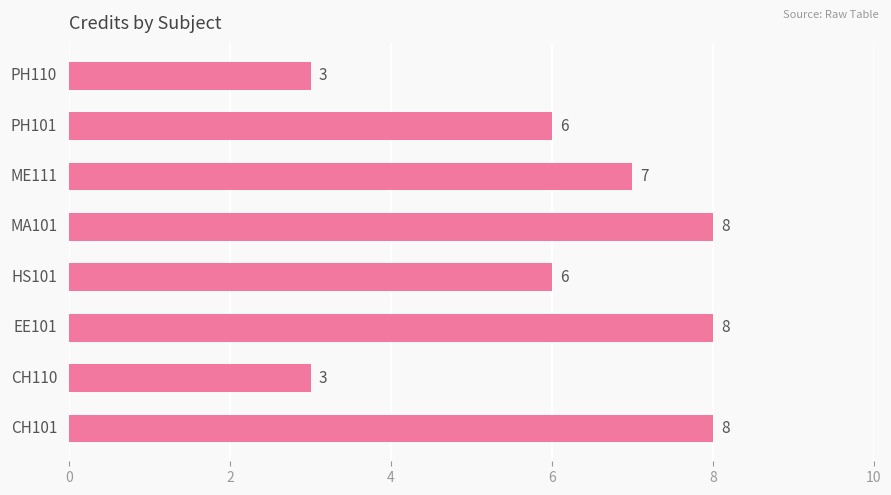

What is the maximum value shown in the chart?

8